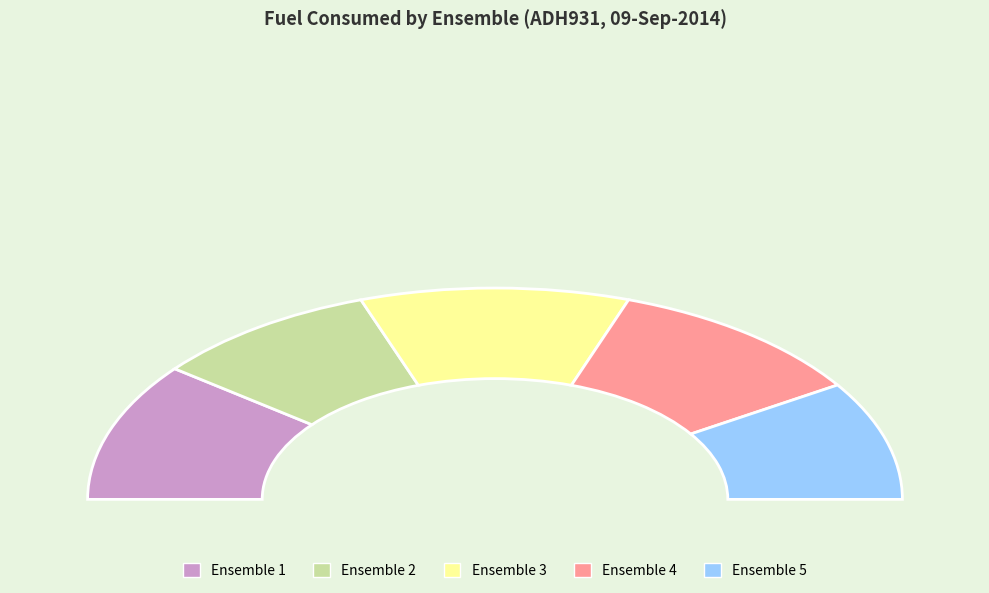

How many segments does this pie chart have?

5